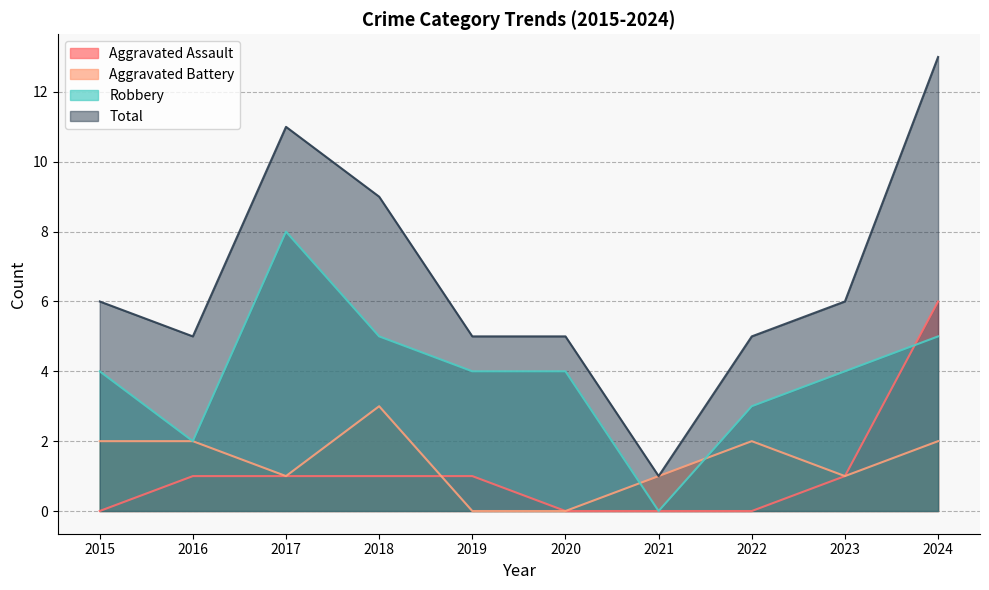

What are all the series names shown in the legend?

Aggravated Assault, Aggravated Battery, Robbery, Total